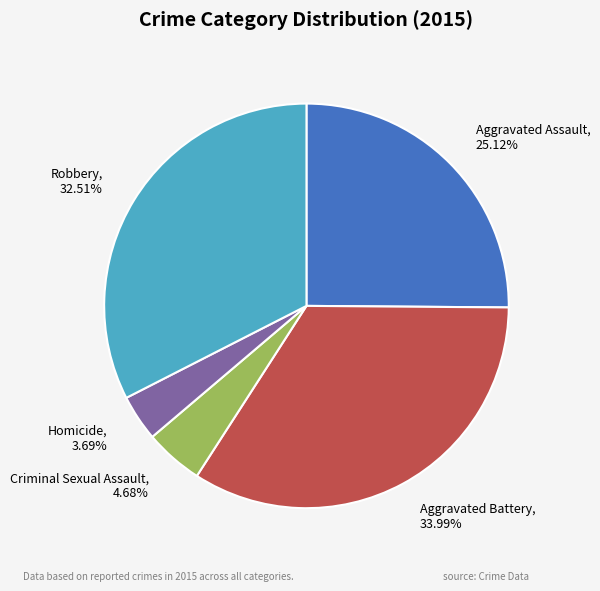

Is there a majority slice in this chart?

No